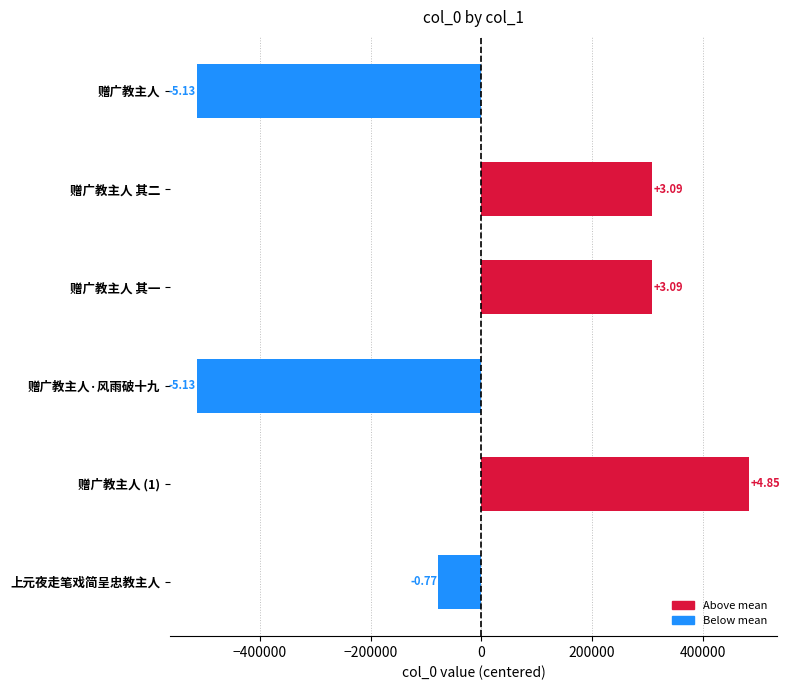

Does the chart contain any negative values?

Yes